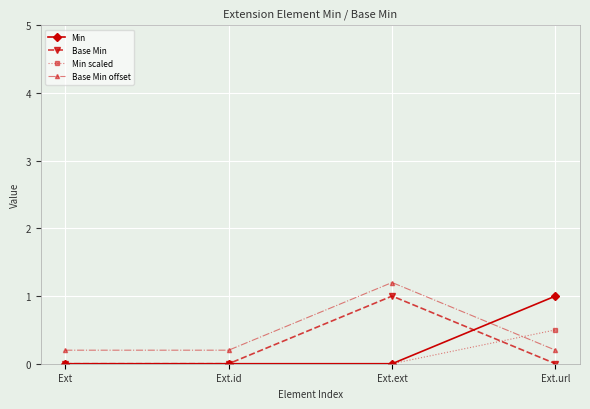

What is the highest value of the Base Min series?

1.0